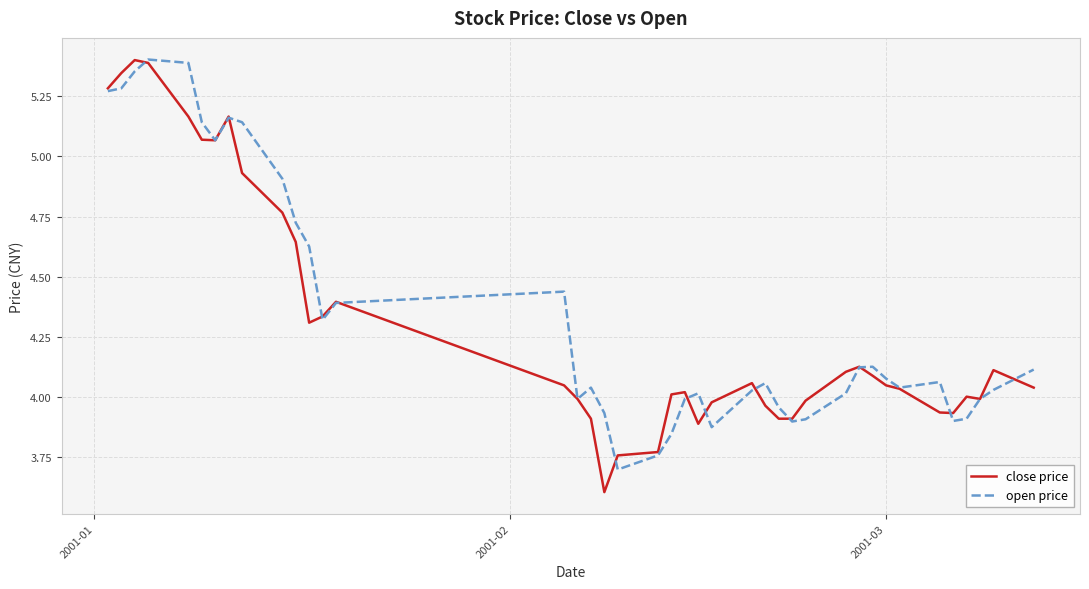

What is the minimum value for open price?

3.7